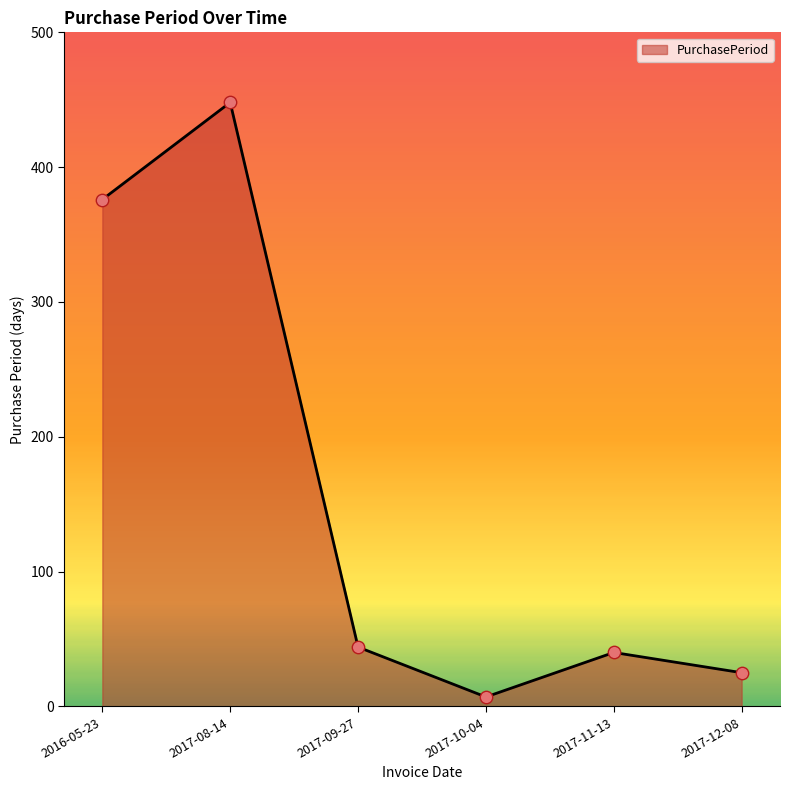

Between 2016-05-23 and 2017-12-08, which is larger?

2016-05-23